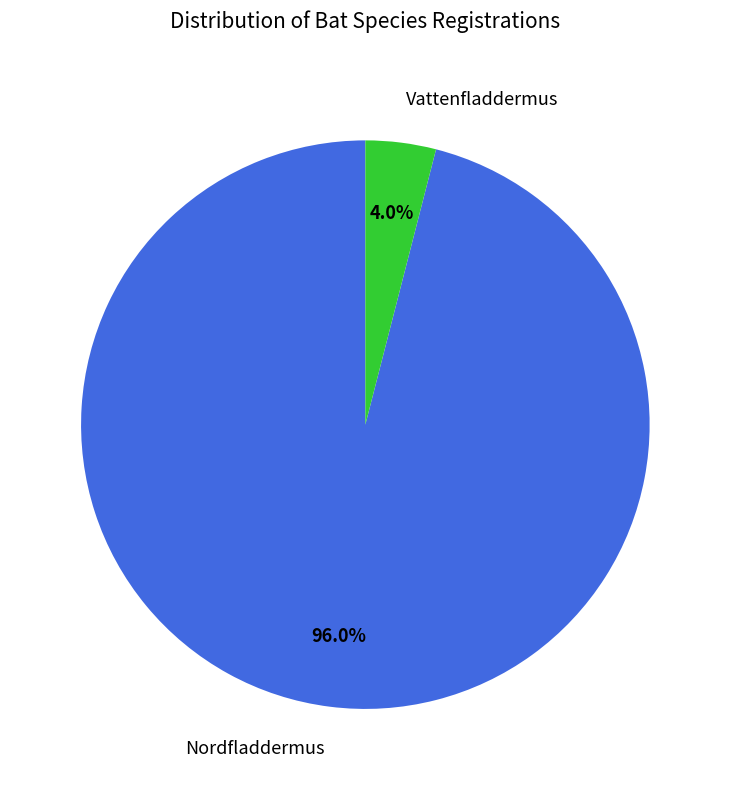

To the nearest percent, what is the average slice percentage?

50%